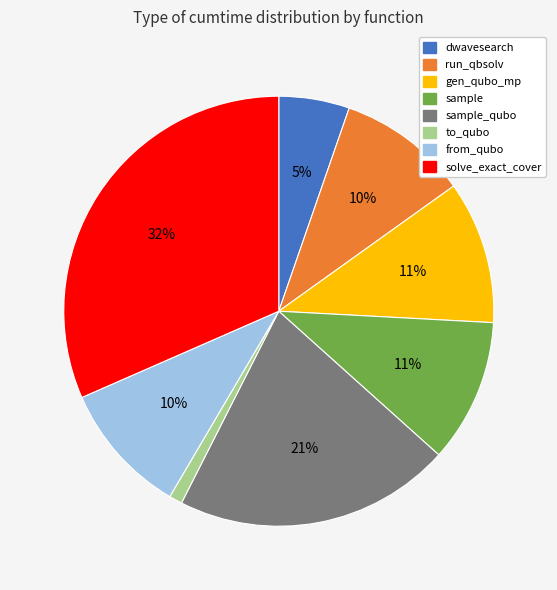

How many segments does this pie chart have?

8